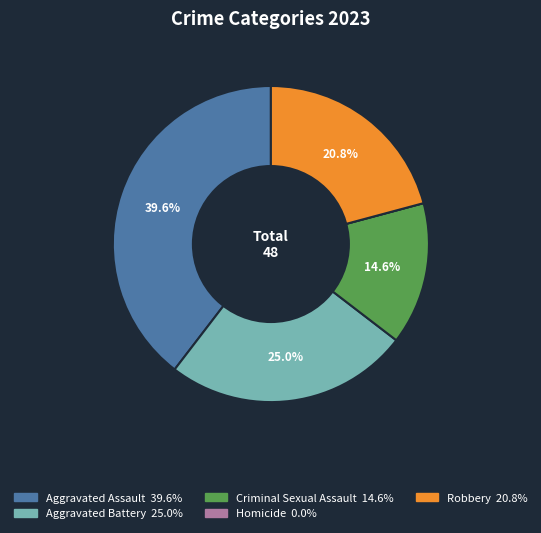

Which has a higher value, Aggravated Battery or Aggravated Assault?

Aggravated Assault